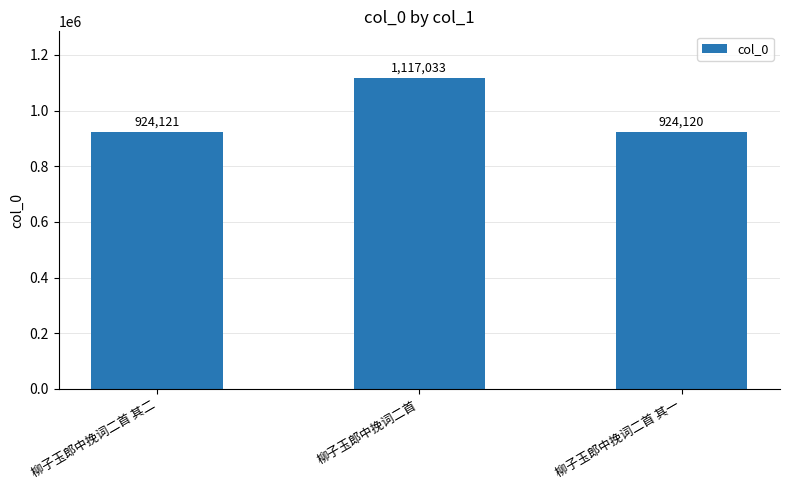

Are the bars grouped side by side (vs. stacked)?

No